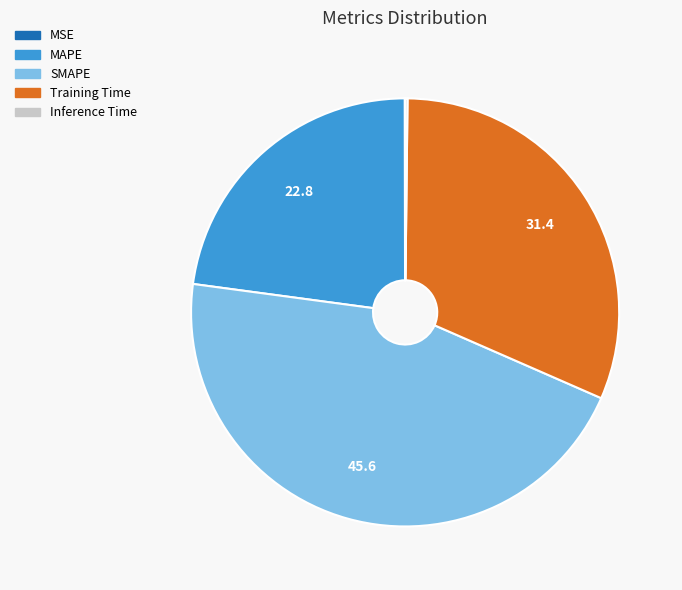

Which has a higher value, MAPE or Training Time?

Training Time